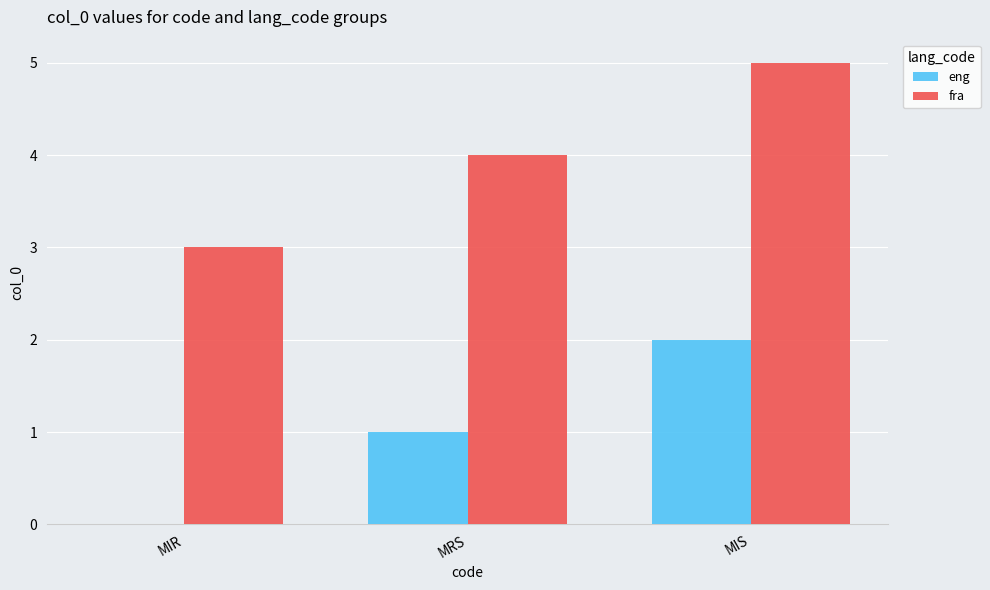

How many groups of bars are there?

3